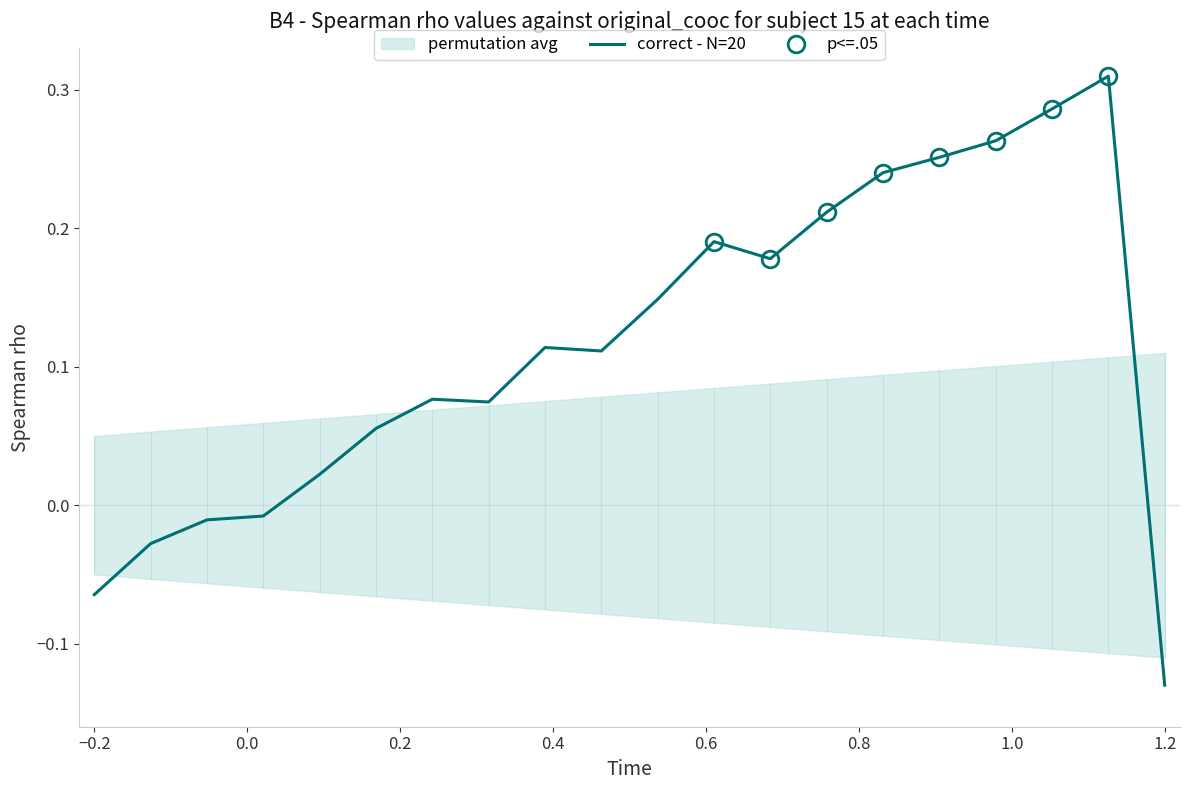

How many values are below zero?

5